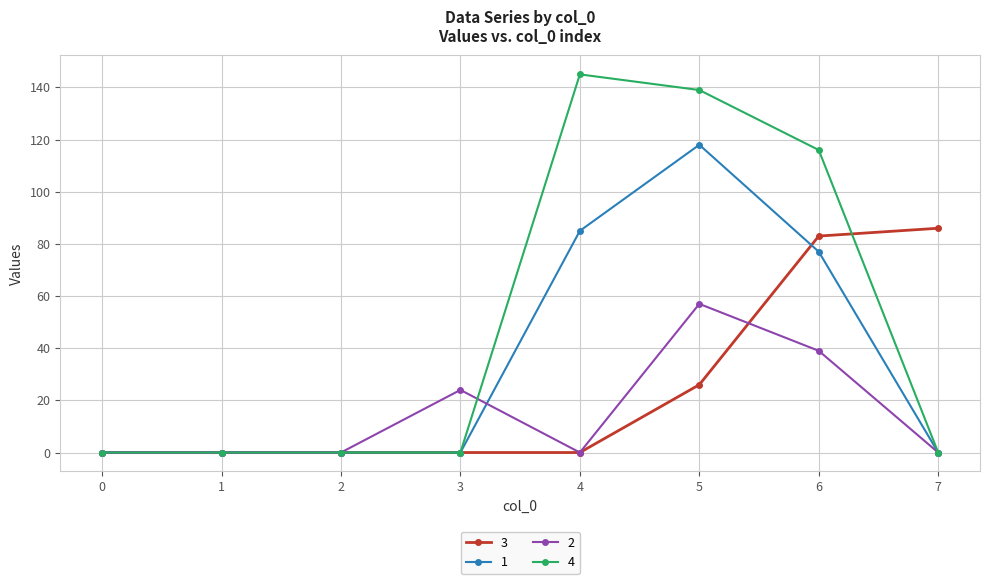

Which series changed the most between 1 and 7?

3